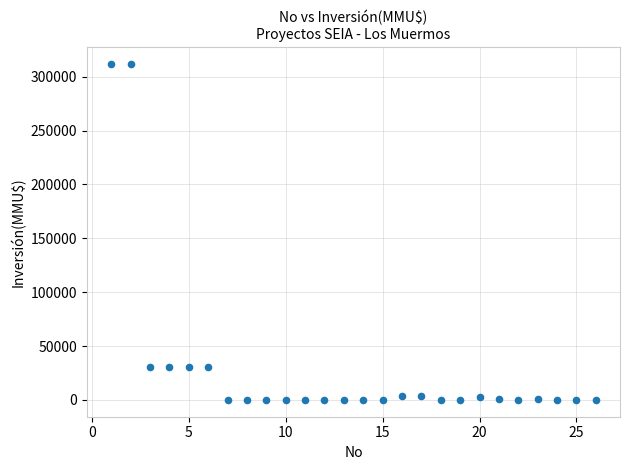

What is the range of X values (max minus min)?

25